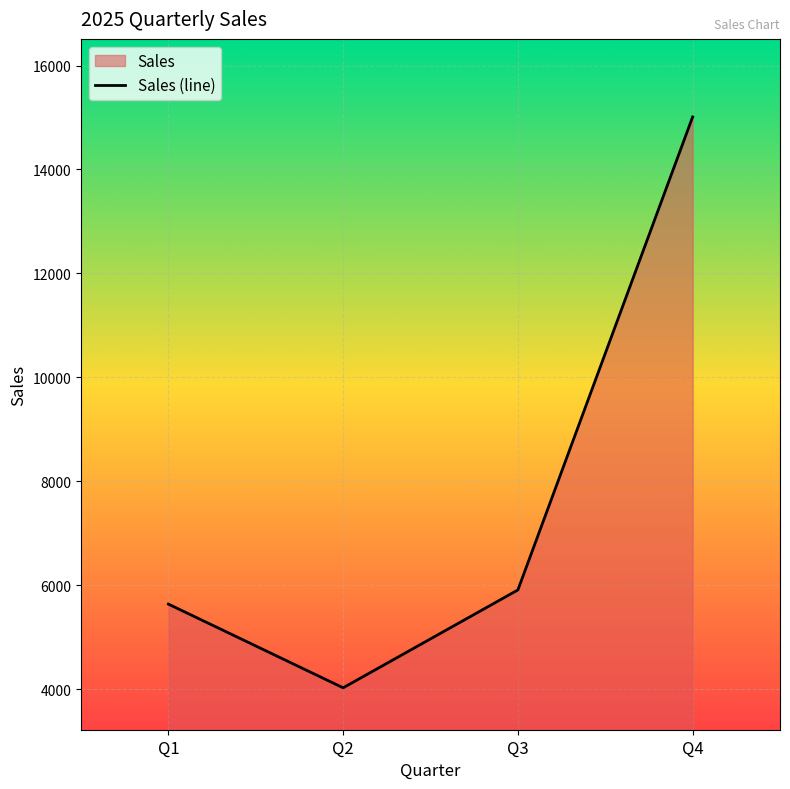

Does the chart display data point markers on the line(s)?

No